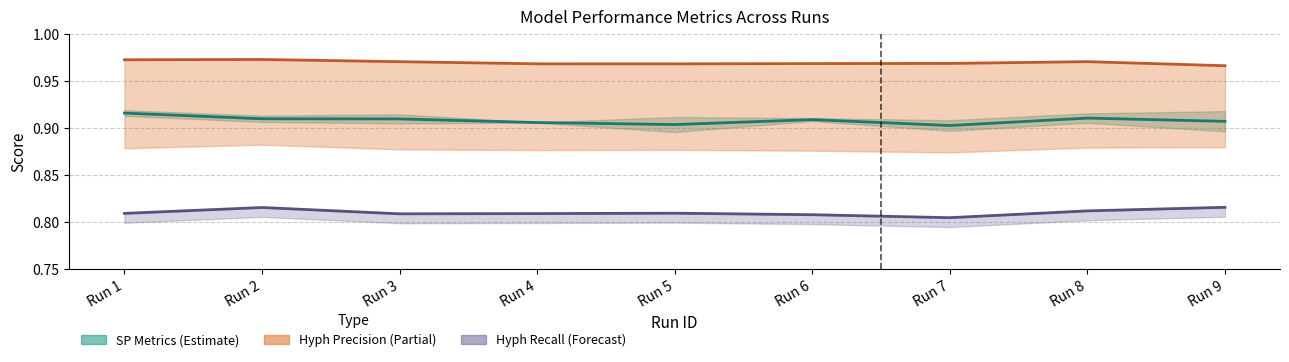

True or false: sp_f1_score has a value of 1.3 at Run 5.

False